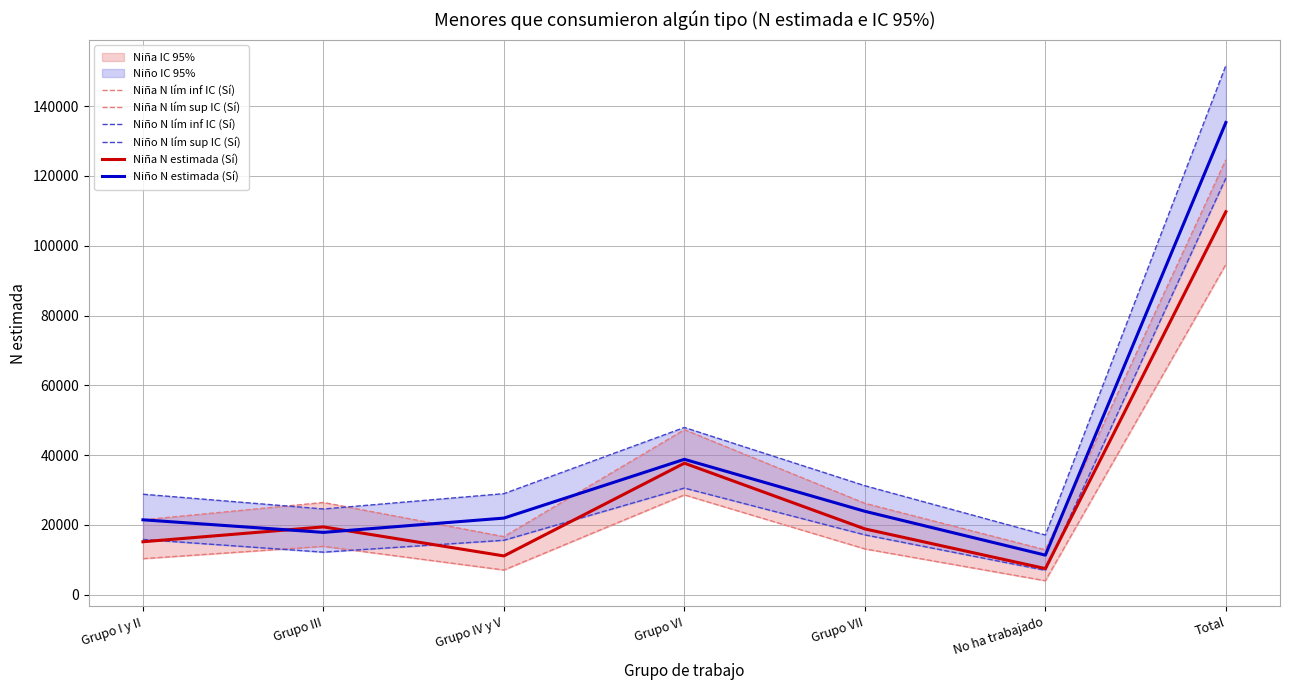

Which series changed the most between Grupo VI and No ha trabajado?

Niña N lím sup IC (Sí)